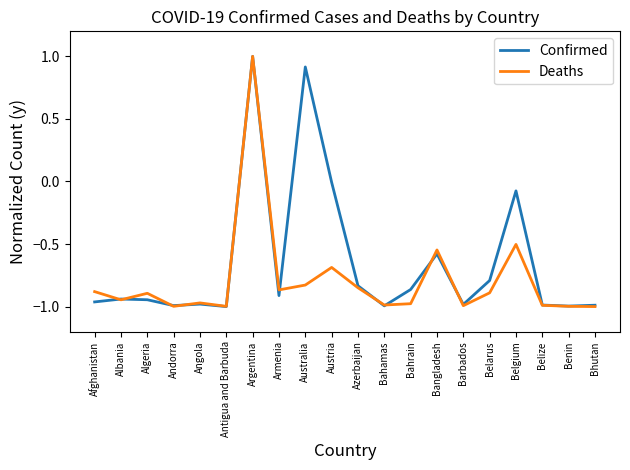

Which category has the highest value in the Deaths series?

Argentina